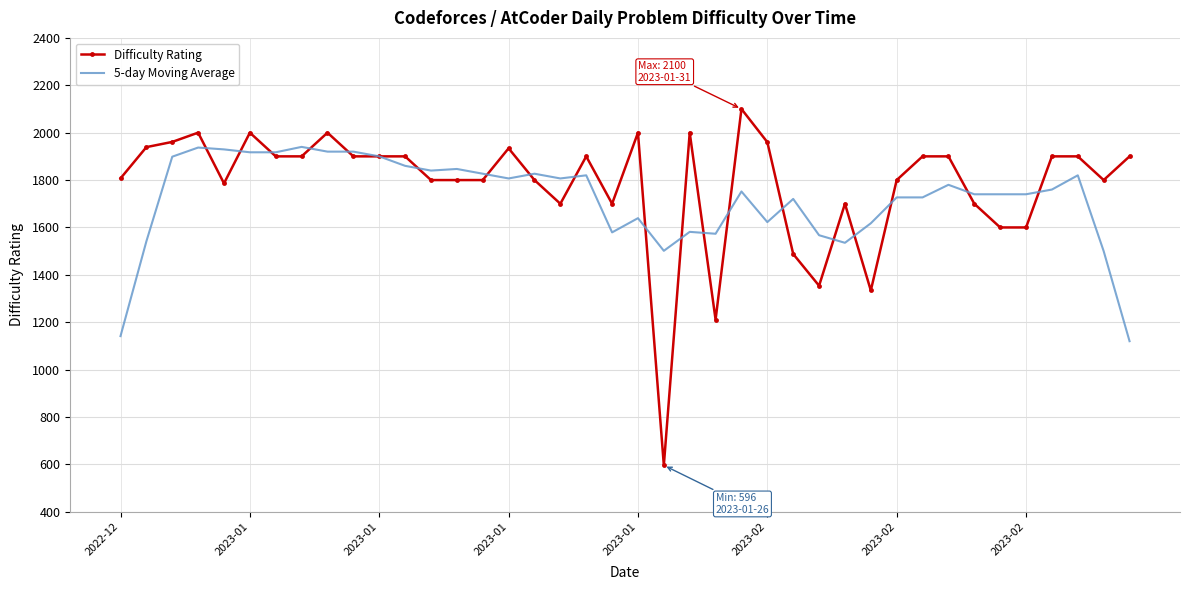

Which series has the widest spread of values?

Difficulty Rating